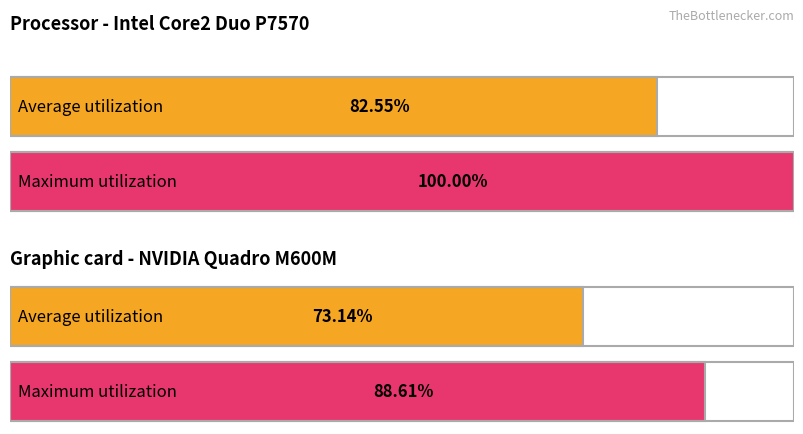

Which series has the largest total across all categories?

Maximum utilization